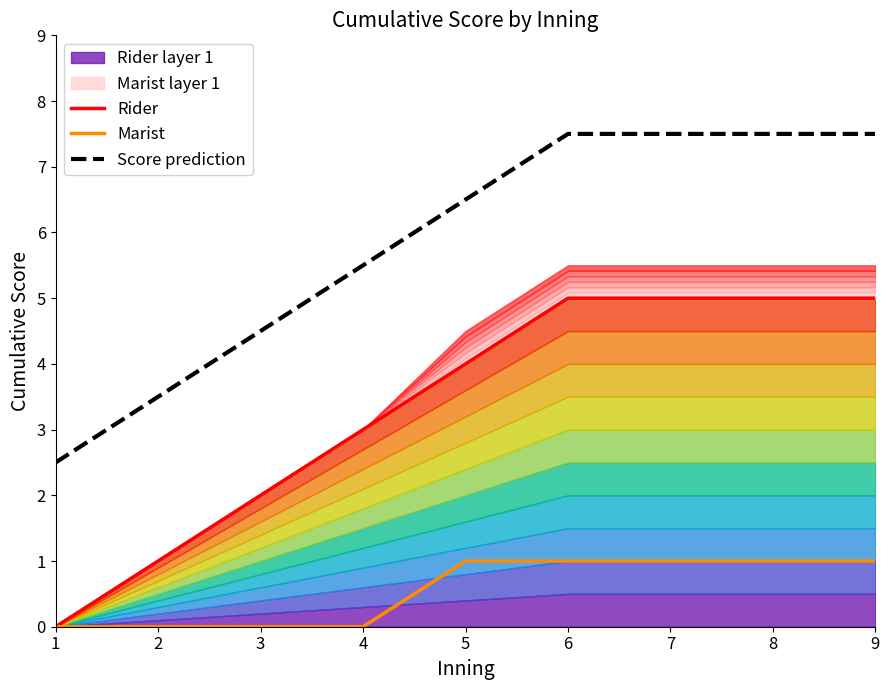

True or false: Marist has a value of 0.5 at 4.

False